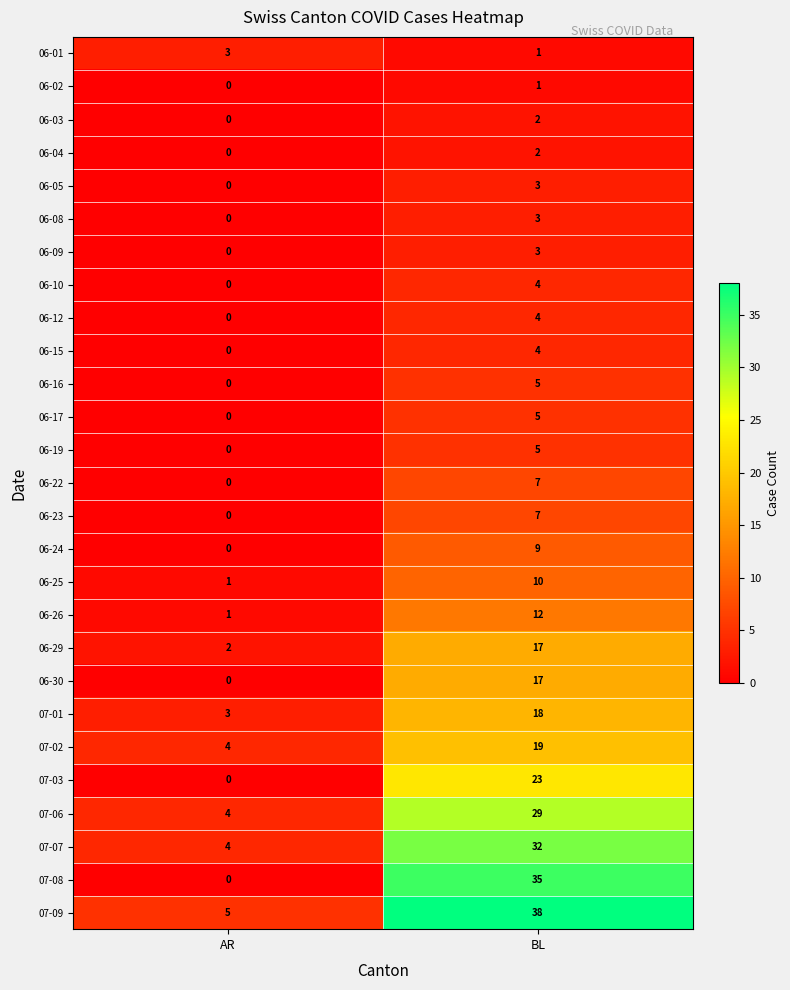

What is the sum of the 06-23 values at BL and AR?

7